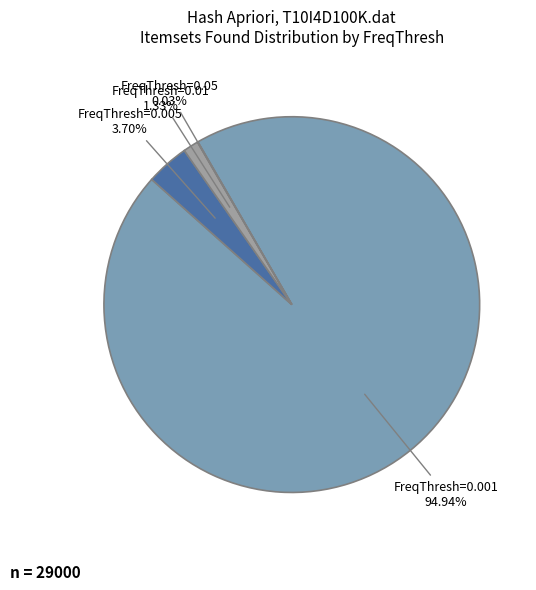

Does any single category account for the majority?

Yes